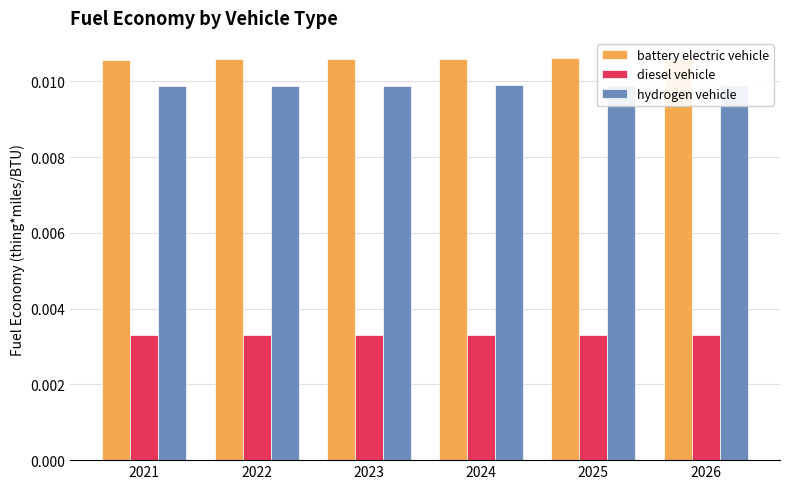

At which label does hydrogen vehicle reach its peak?

2026